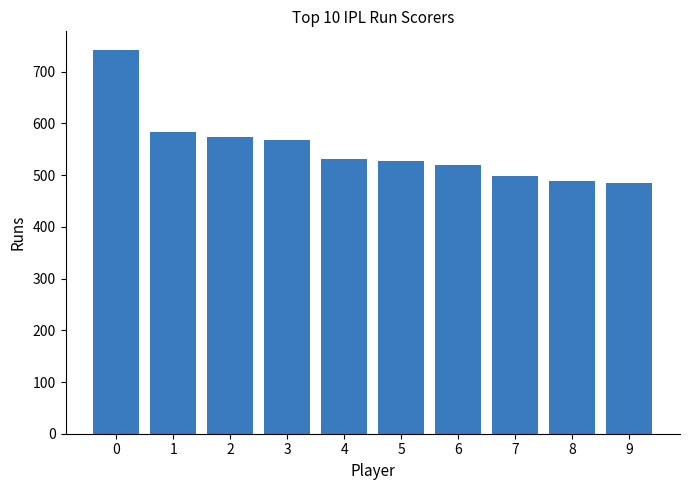

Does the chart contain stacked bars?

No